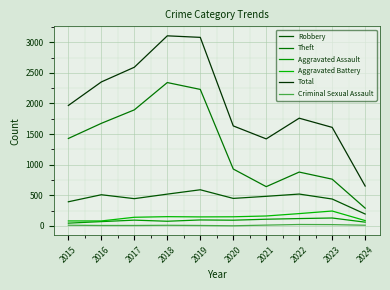

The Robbery series shows 446 at 2017. True or false?

True